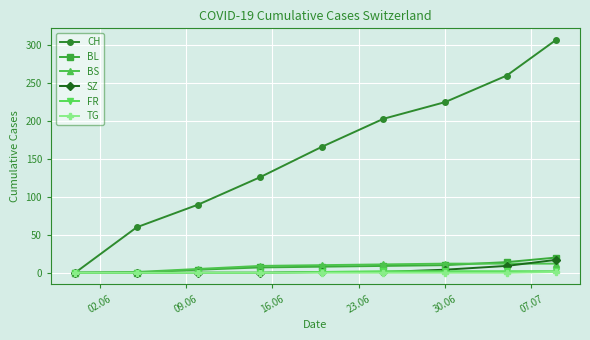

Count the number of categories in the chart.

9